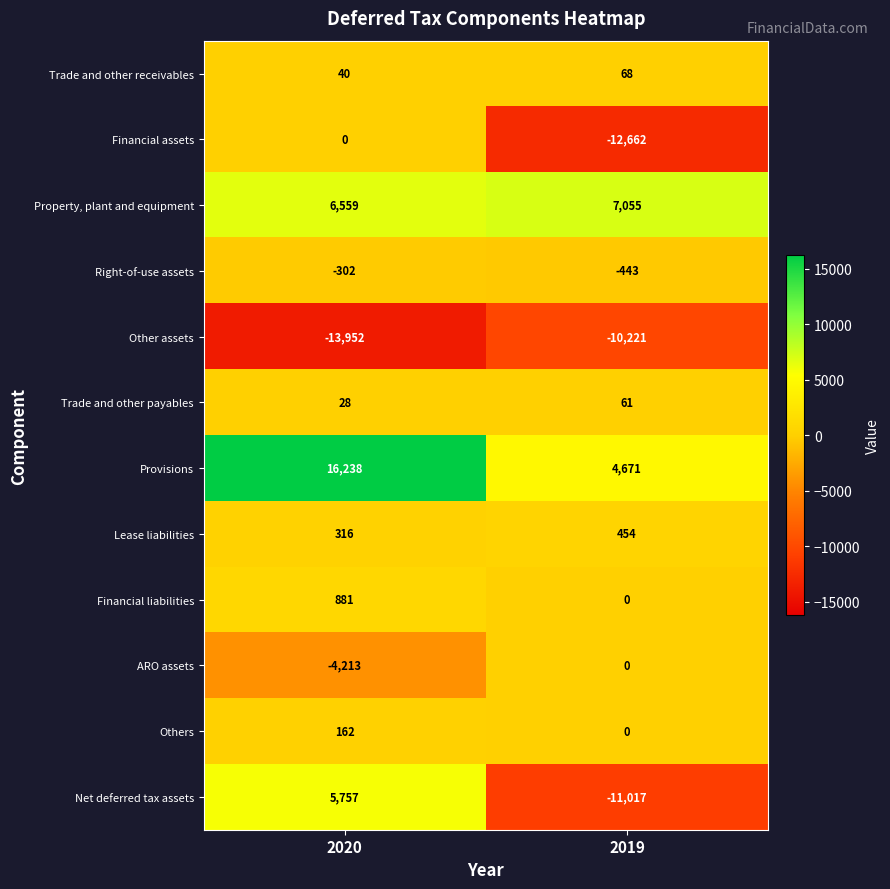

Between 2020 and 2019, which series saw the biggest shift?

Net deferred tax assets